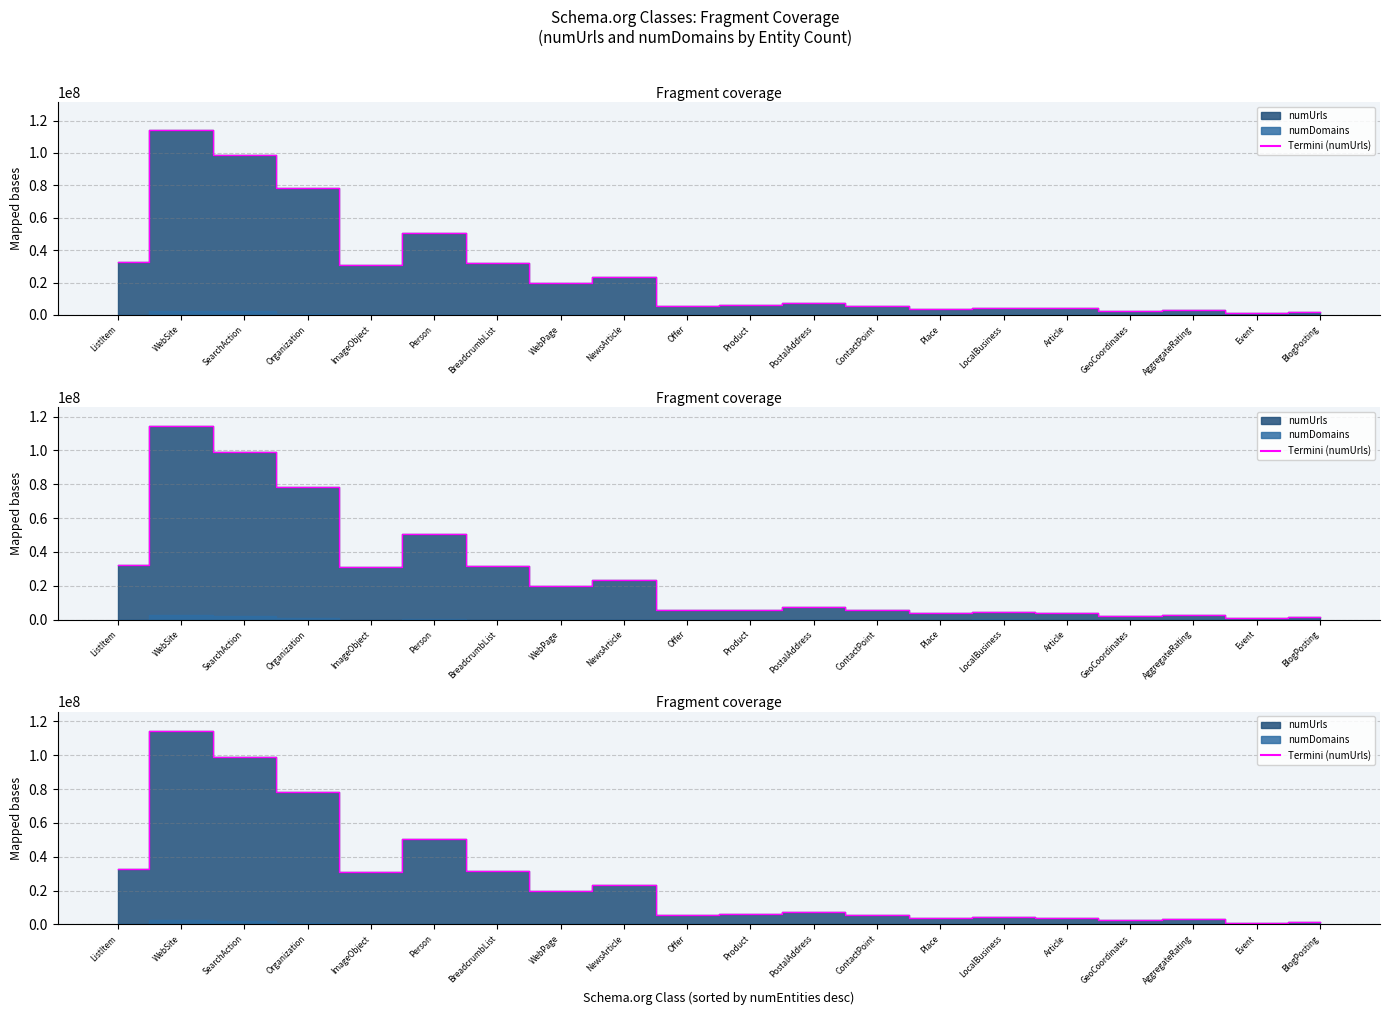

What value does the data have at Event, to the nearest 50?

1047300